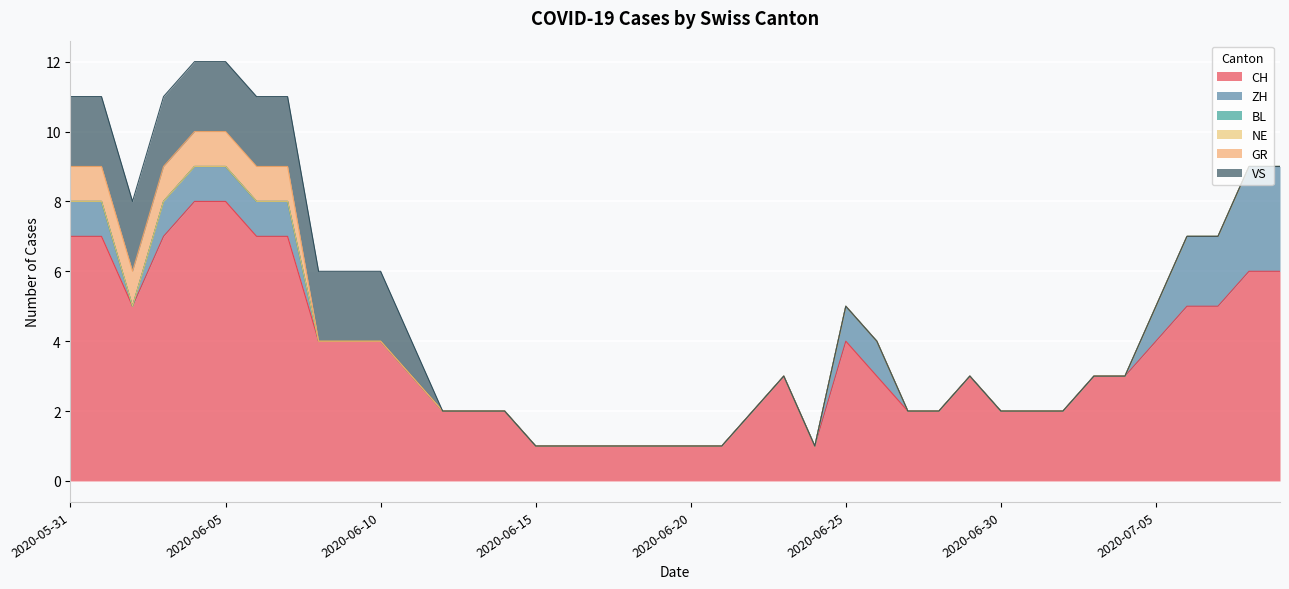

True or false: NE and VS cross at least once.

False